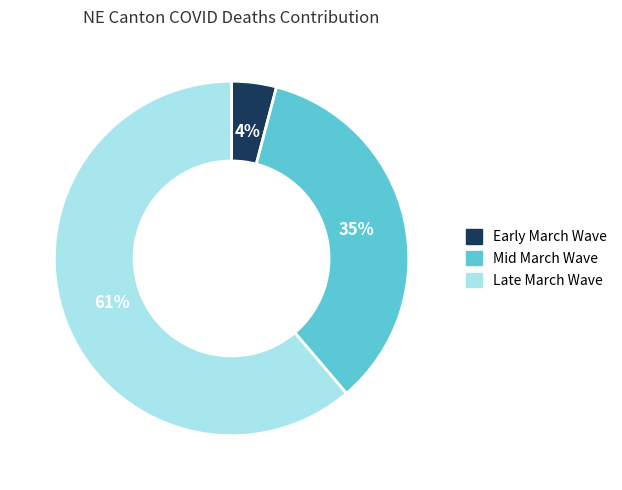

To the nearest percent, what percentage of the pie is Early March Wave?

4%